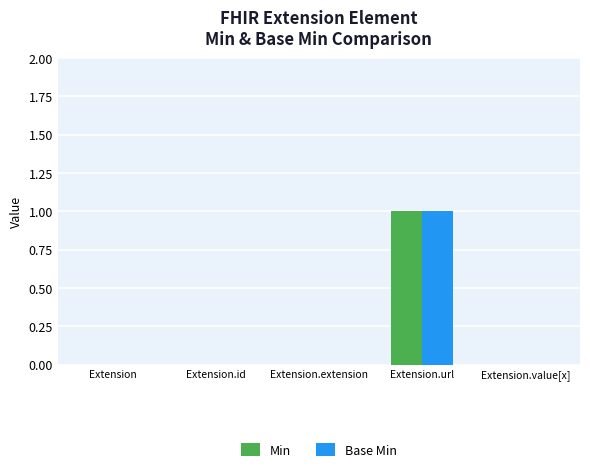

The value of Min at Extension.value[x] is 0. True or false?

True